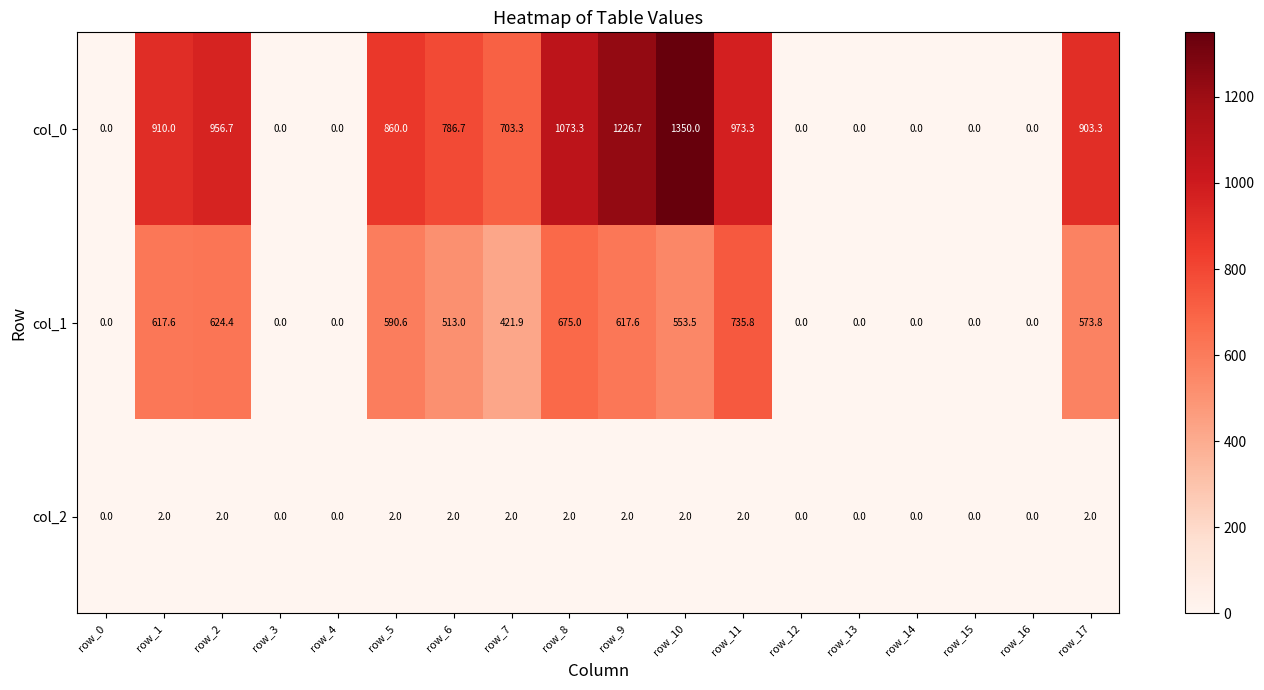

At how many categories does at least one series exceed 241?

10